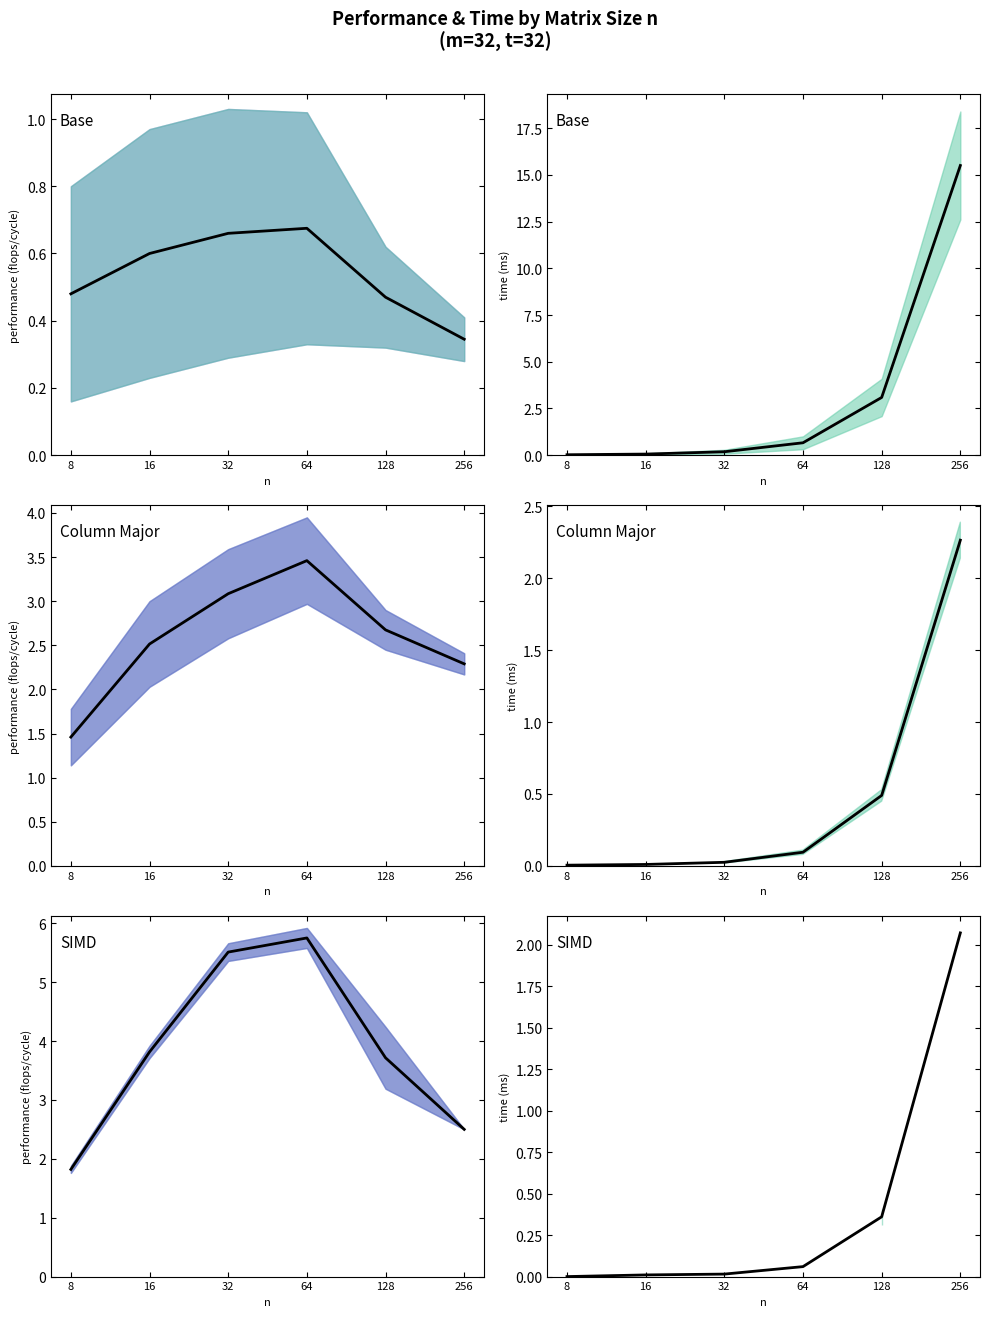

What is the difference between the Mean performance values at 16 and 8?

2.0